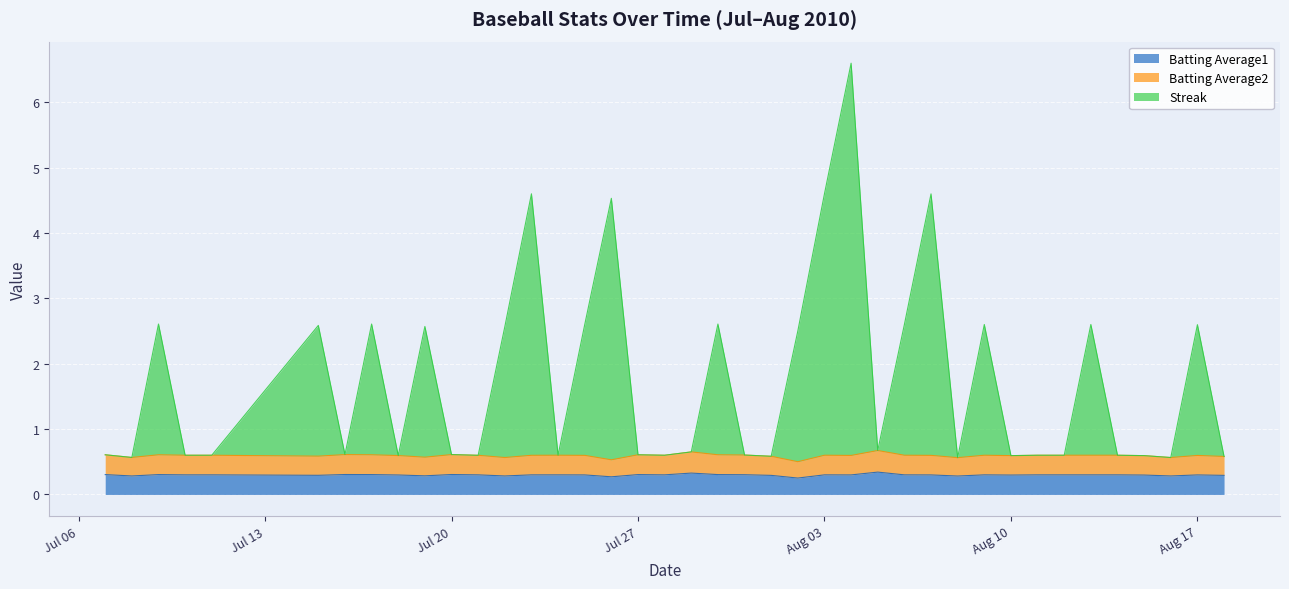

Does the chart display data point markers on the line(s)?

No